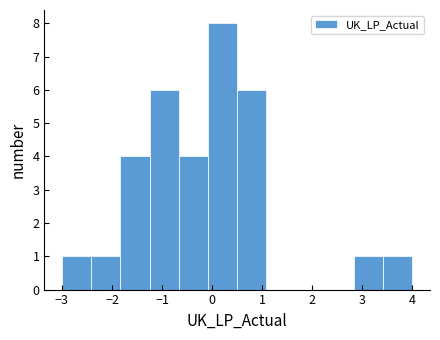

Reading left to right, transcribe this chart: for each bar, give the range it covers on the x-axis and its height. Neither the bar edges nor the heights are printed on the chart, so give them approximately, as read against the axes.

-3.0 to -2.4: 1
-2.4 to -1.8: 1
-1.8 to -1.2: 4
-1.2 to -0.7: 6
-0.7 to -0.1: 4
-0.1 to 0.5: 8
0.5 to 1.1: 6
1.1 to 1.7: 0
1.7 to 2.3: 0
2.3 to 2.8: 0
2.8 to 3.4: 1
3.4 to 4.0: 1